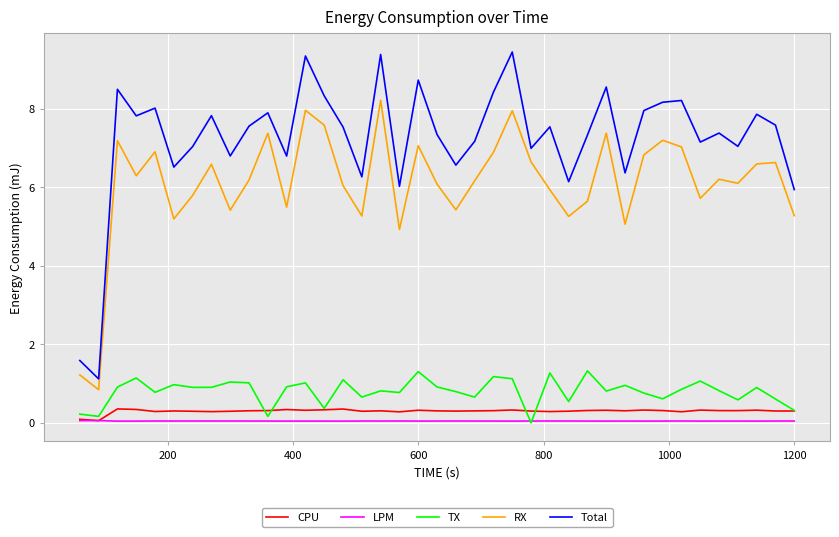

What is the maximum value for Total?

9.4